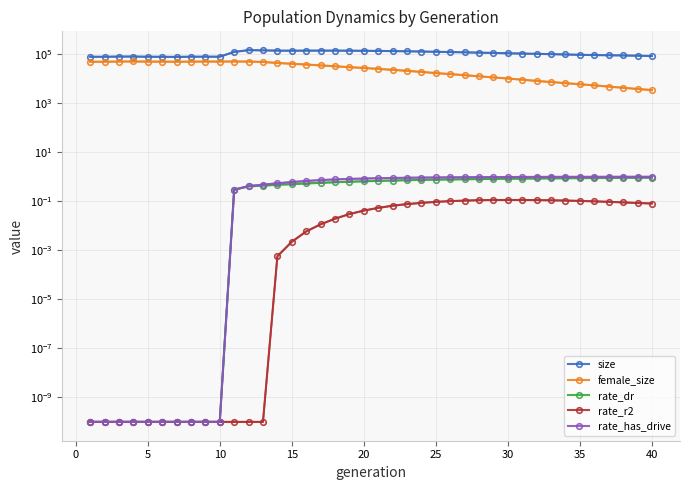

What is the difference between the second highest and minimum values in the rate_dr series?

0.9